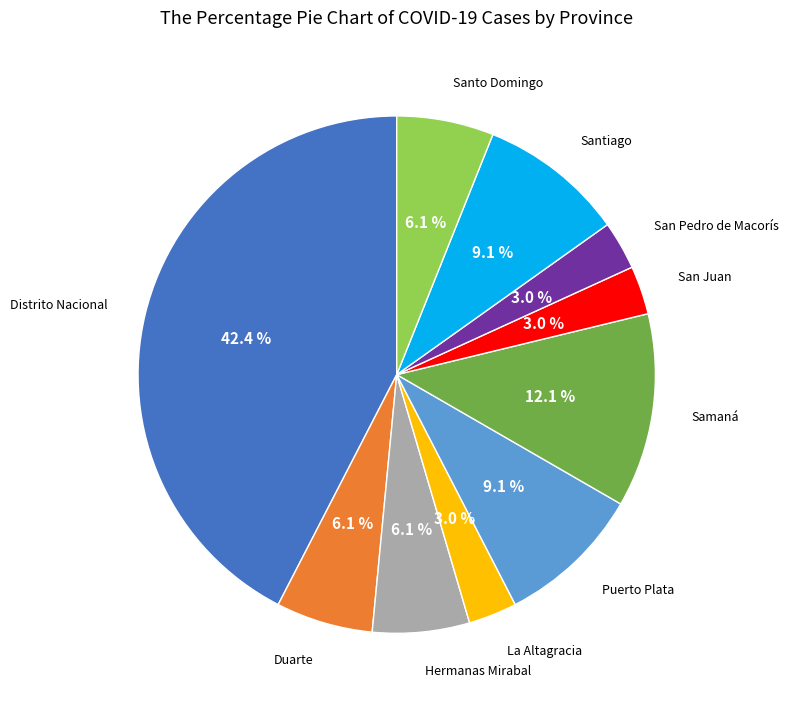

Does any single category account for the majority?

No